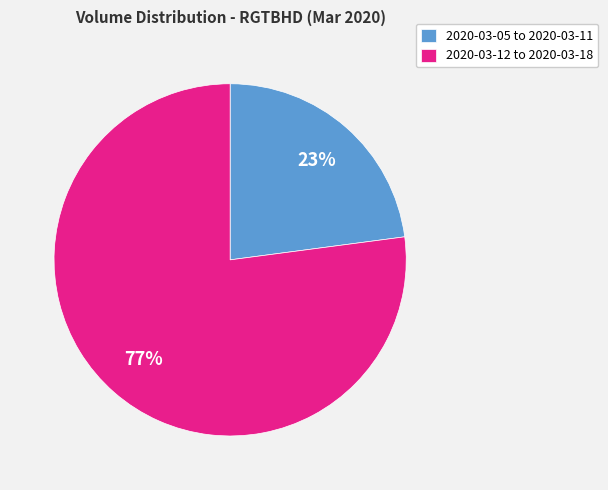

Is it true that 2020-03-05 to 2020-03-11 is 23% of the pie?

True